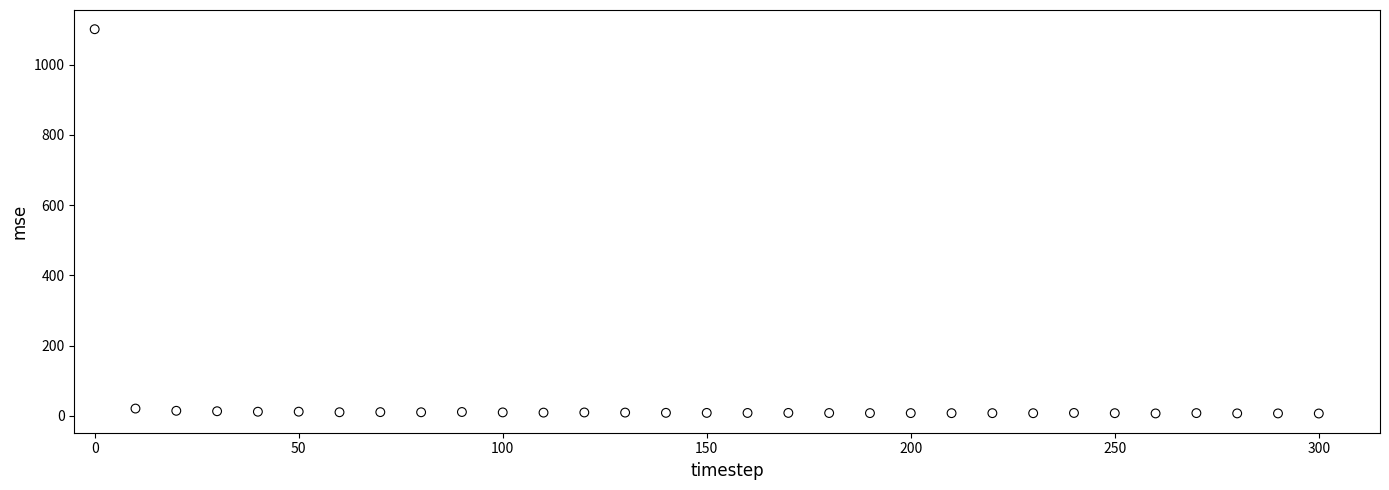

What is the range of X values (max minus min)?

300.0